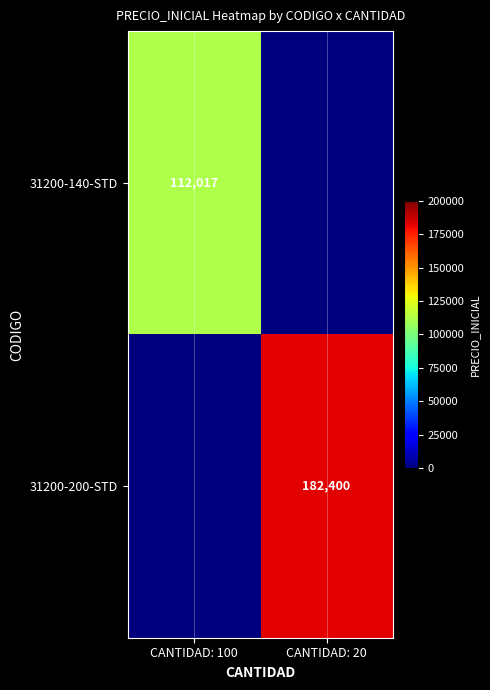

How many series are shown in this chart?

2